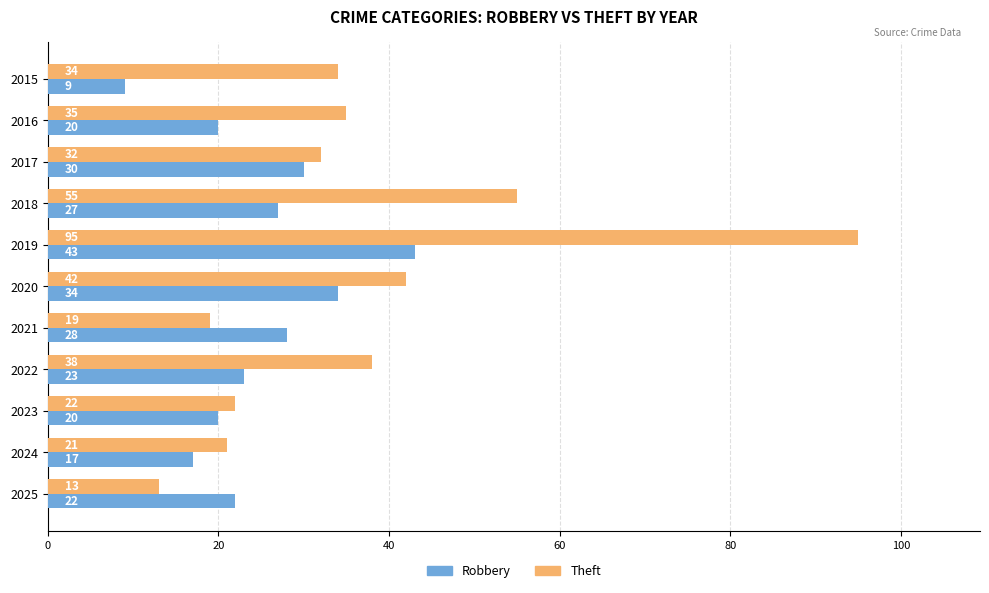

What is the maximum value for Theft?

95